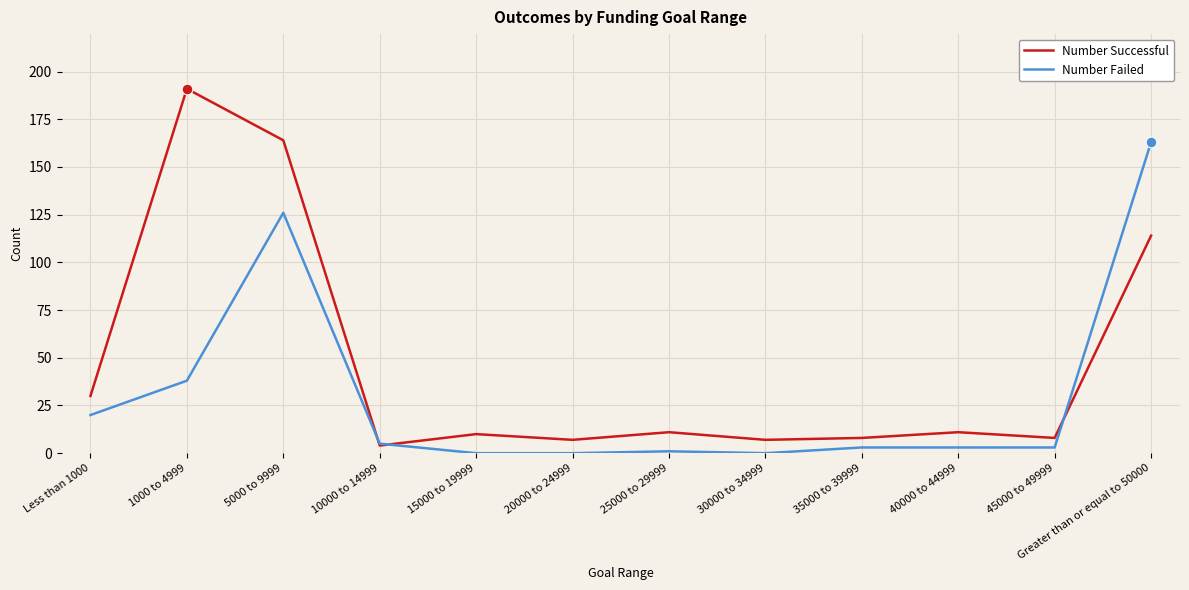

Between Less than 1000 and 1000 to 4999, which series saw the biggest shift?

Number Successful